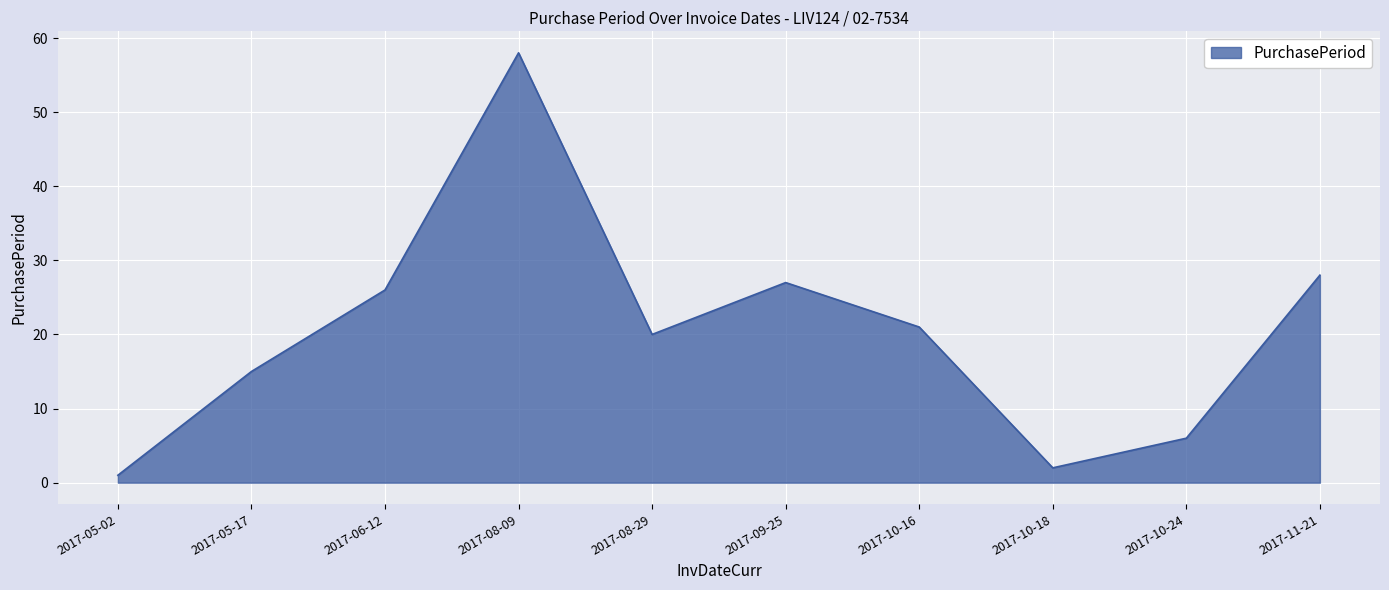

Is it true that the value at 2017-06-12 is 26?

True